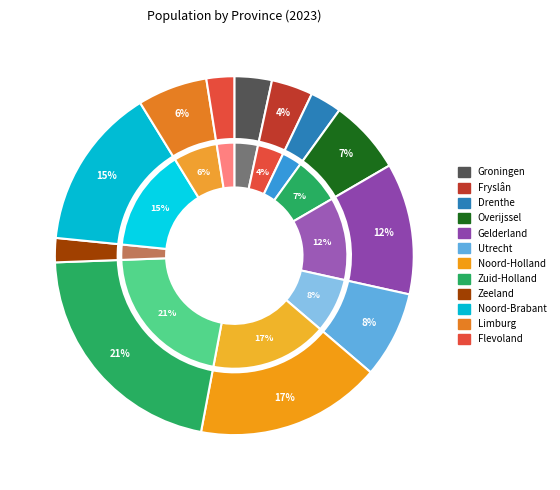

To the nearest percent, what is the difference between the Overijssel (PV) and Groningen (PV) slice percentages?

3%